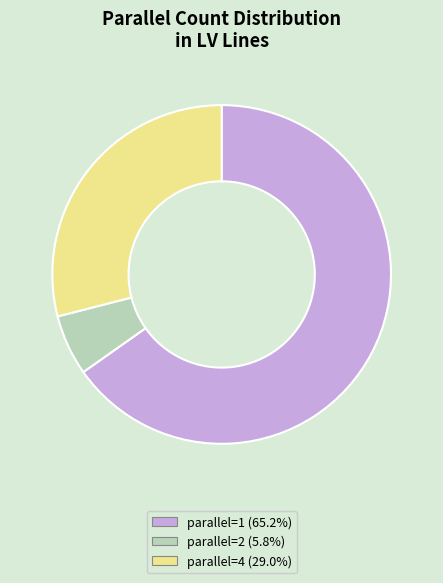

Is there any slice that represents more than half of the pie?

Yes